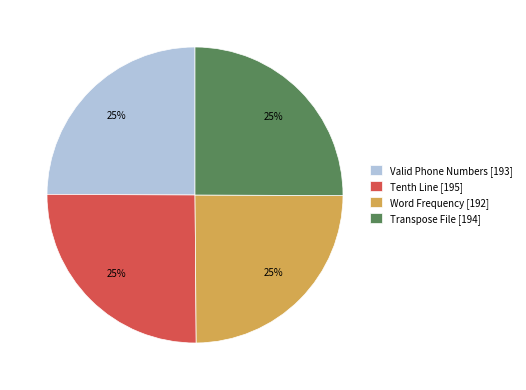

True or false: Tenth Line accounts for 15% of the total.

False